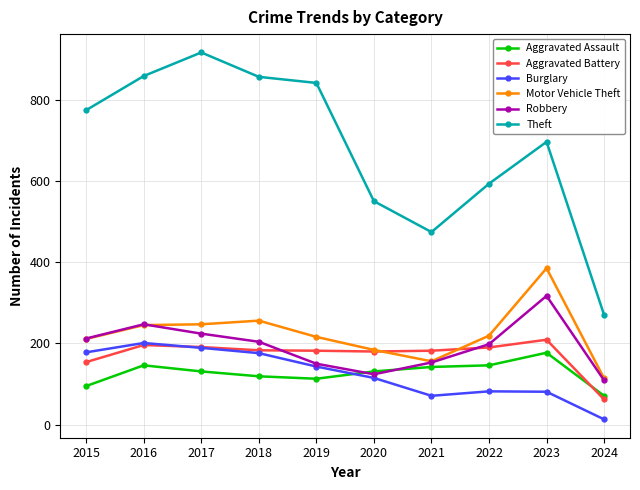

The value of Robbery at 2021 is 233. True or false?

False